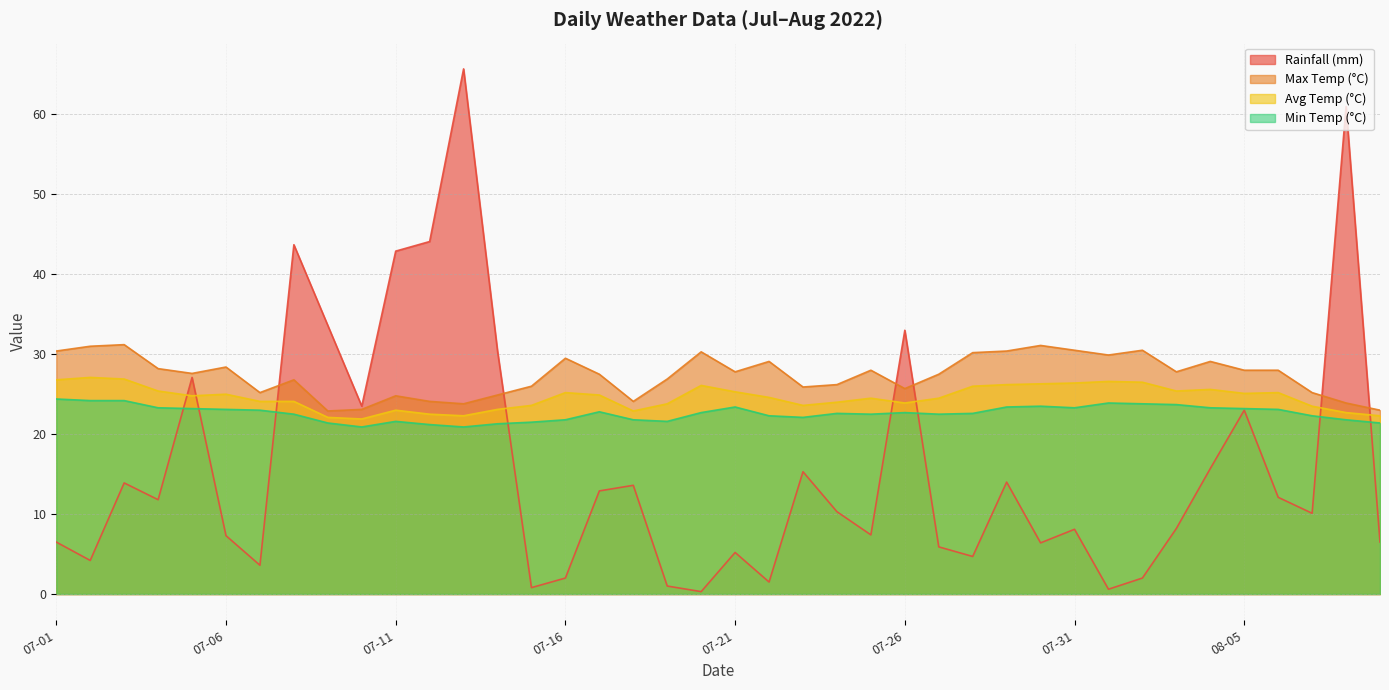

What is the label of the 22nd point from the right?

07-19